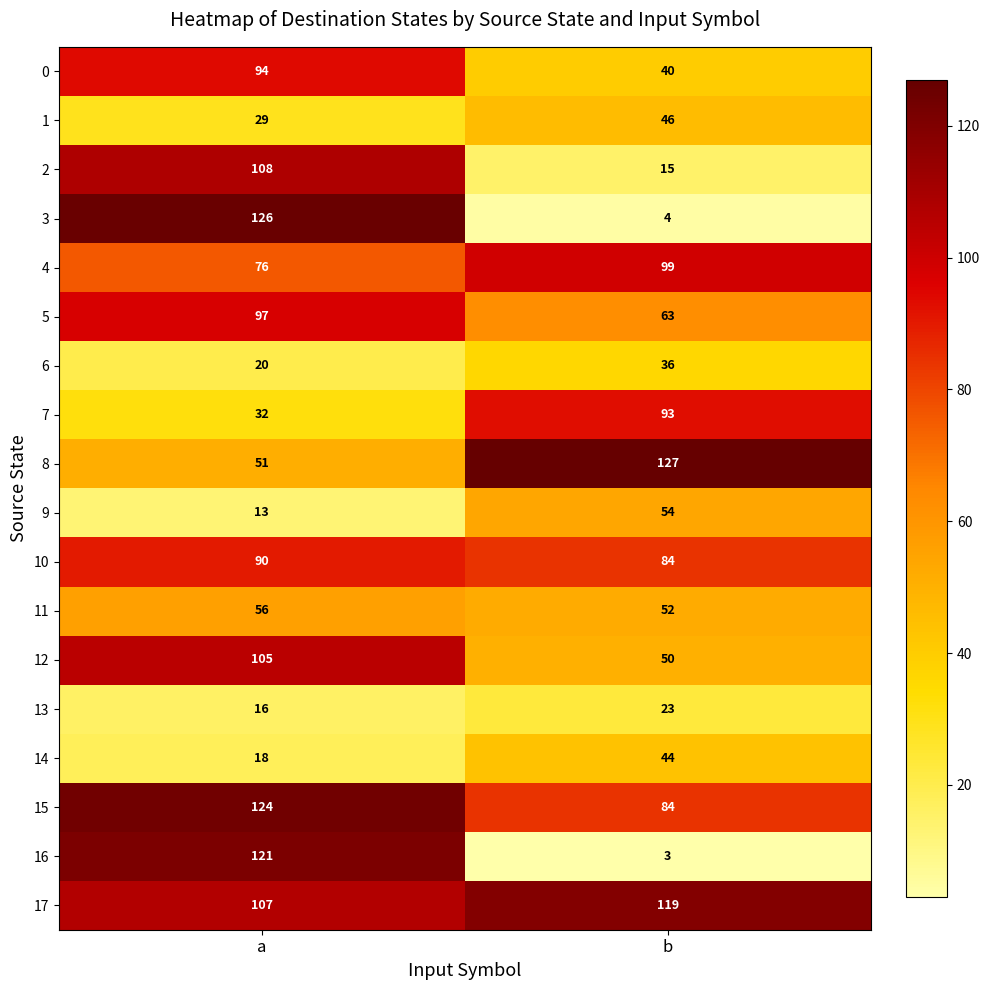

What is the difference between the highest and lowest values at b?

124